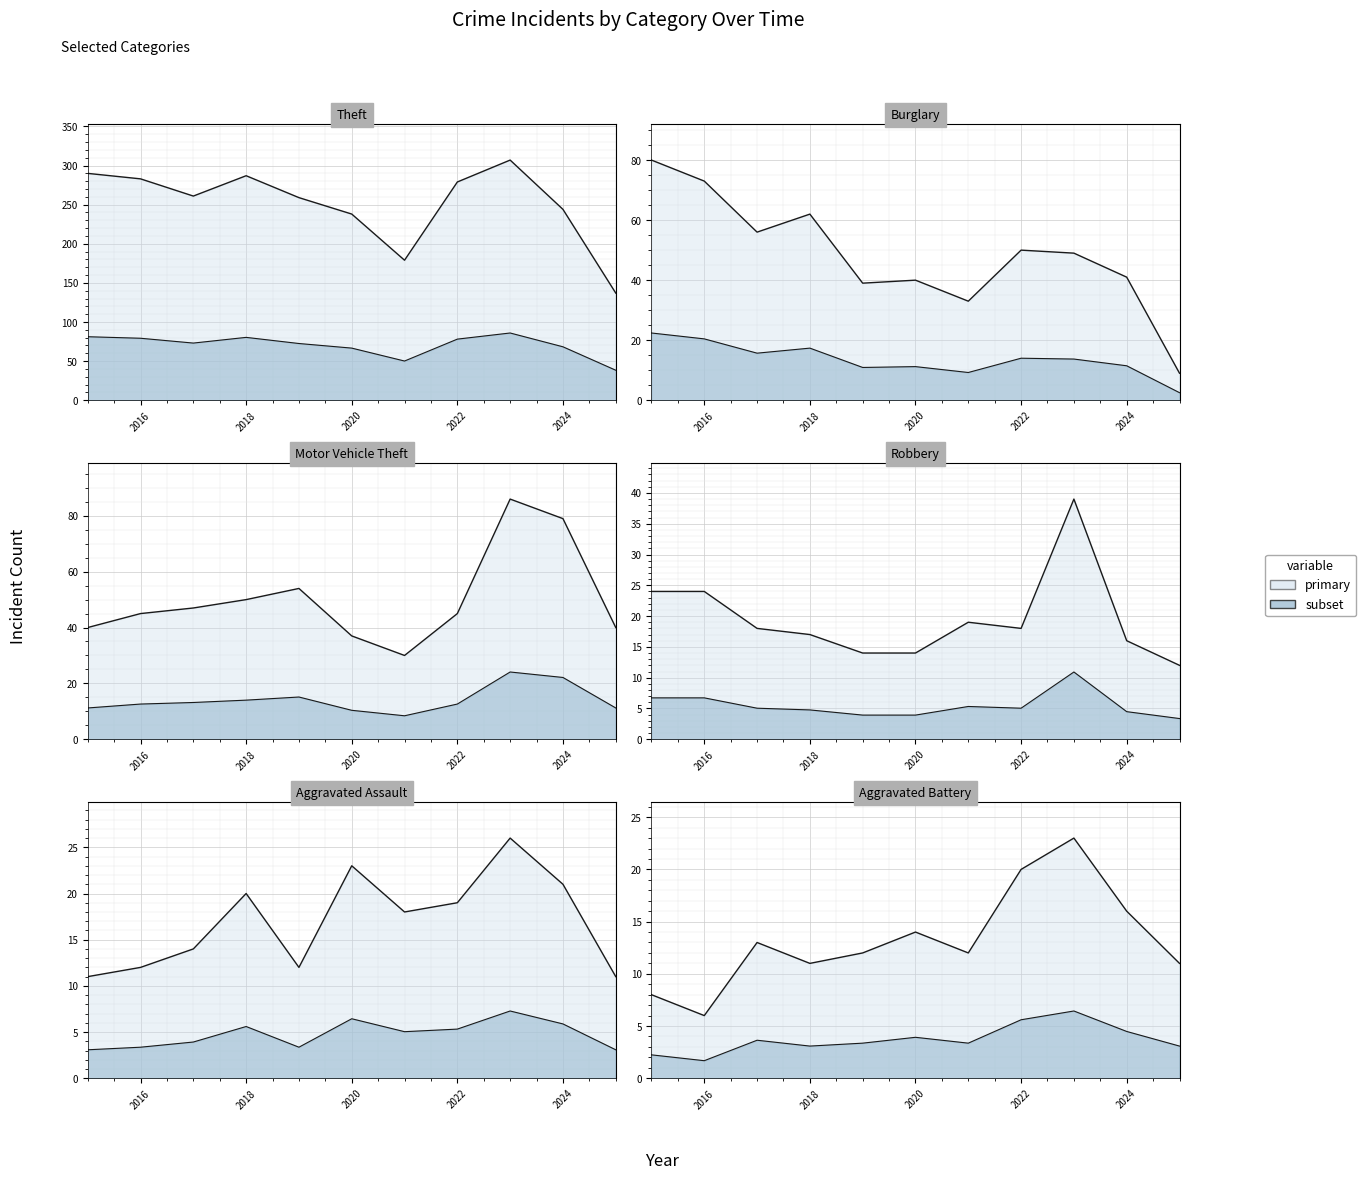

In Motor Vehicle Theft, how many points are lower than both neighbors (excluding endpoints)?

1